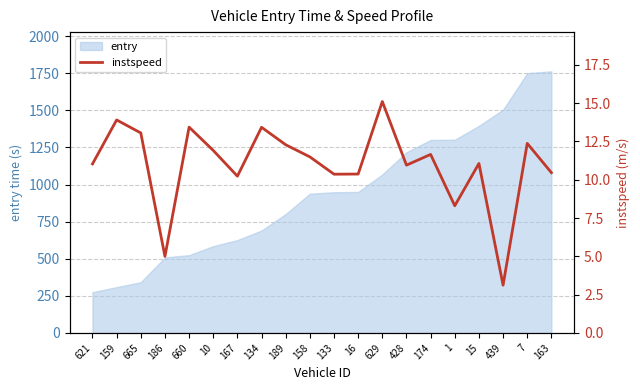

What is the value of the 16th point from the left?

8.3